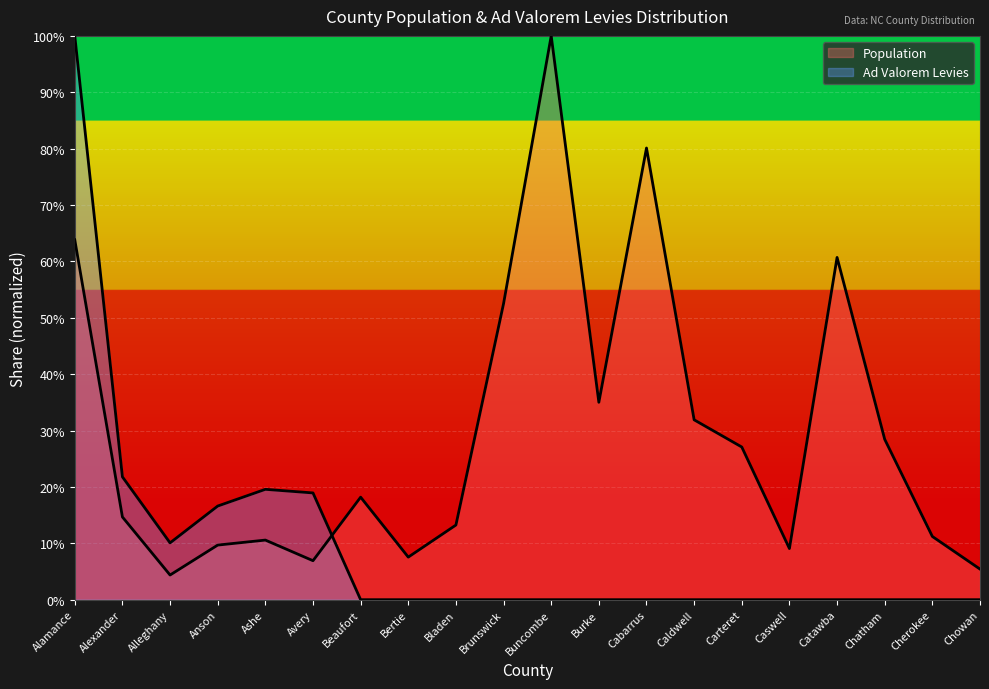

Where is the first local maximum for Ad Valorem Levies?

Ashe